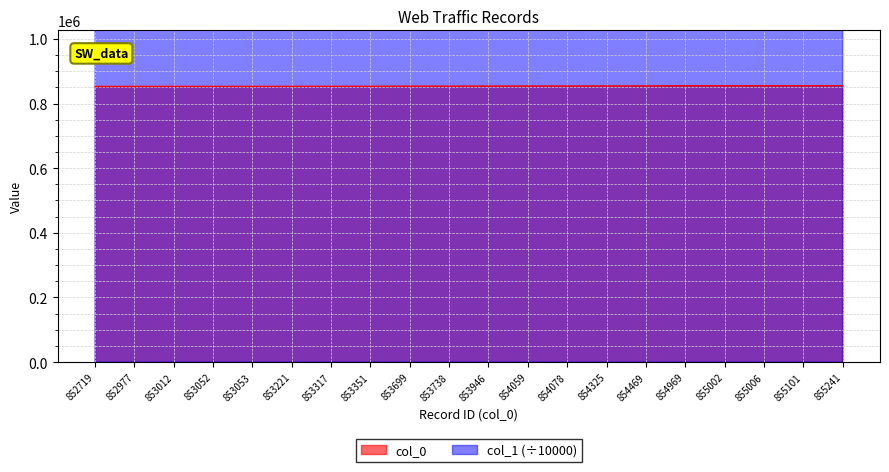

What is the approximate value of col_1 at 853738?

1872283.6